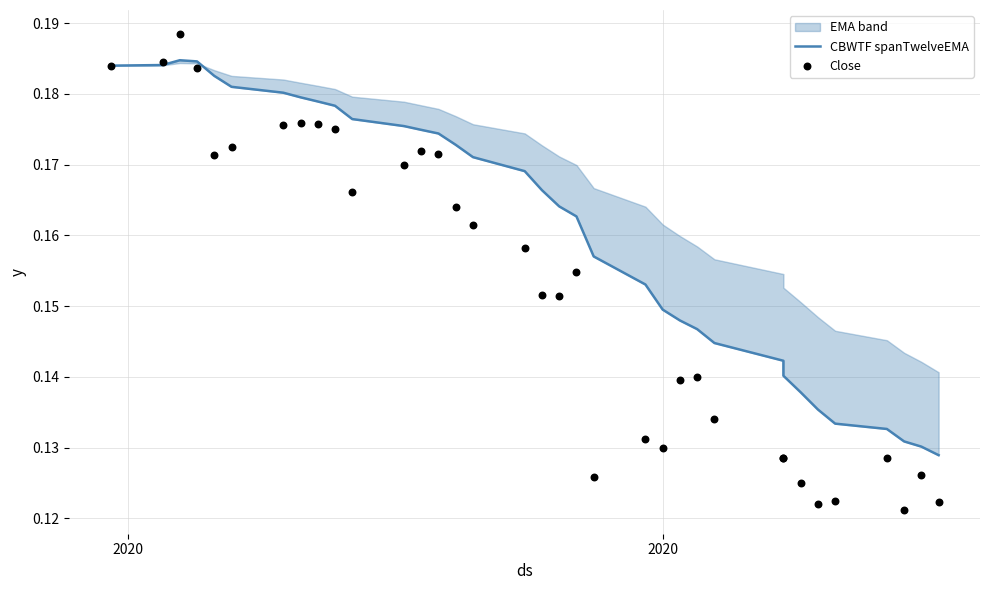

At how many categories does at least one series exceed 0?

35